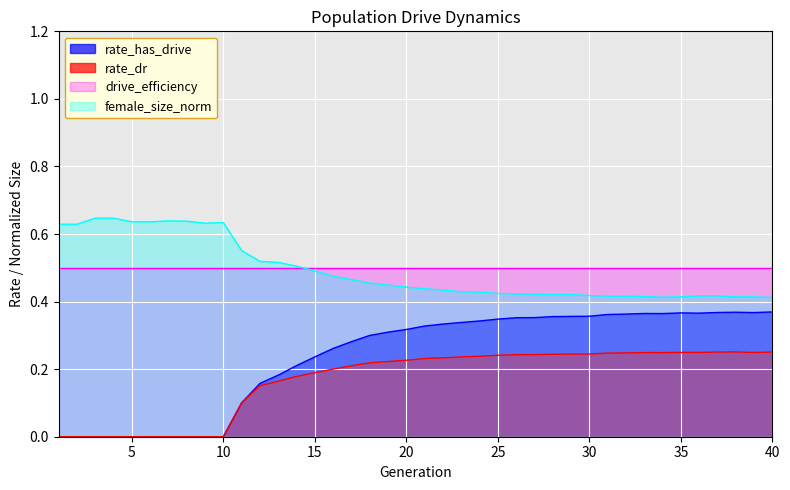

True or false: female_size_norm and rate_dr intersect in this chart.

False